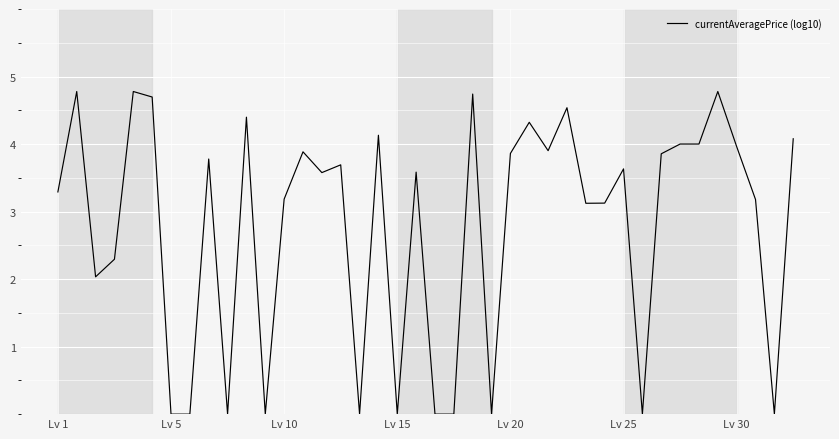

What is the maximum value shown in the chart?

4.8